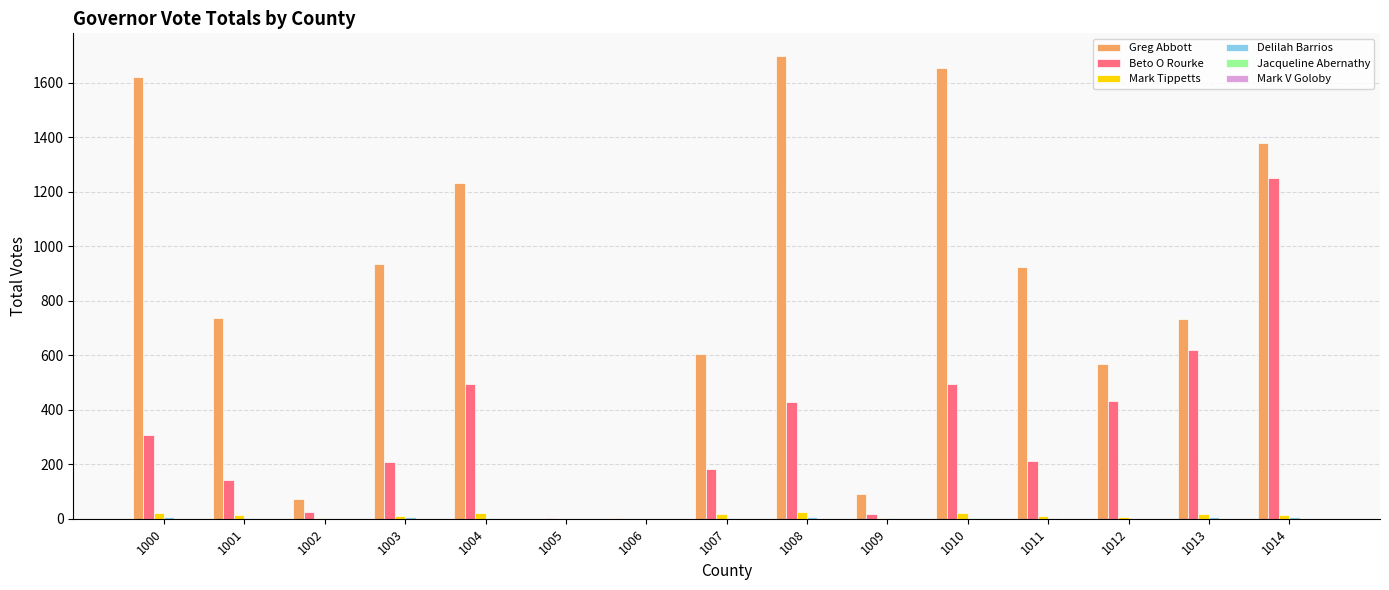

Are the bars grouped side by side (vs. stacked)?

Yes